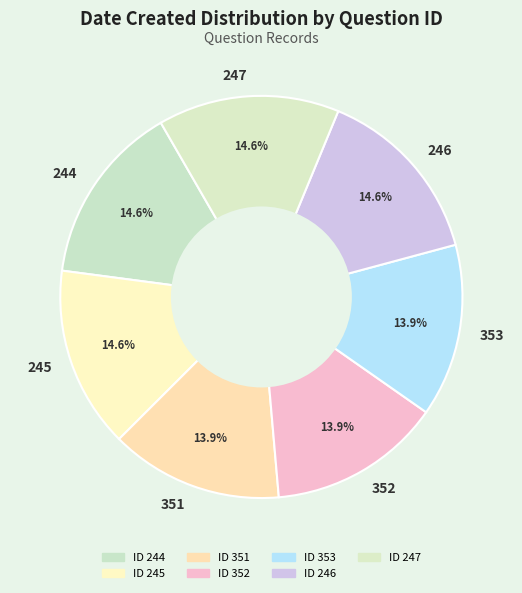

What is the total percentage of 353 and 351?

27.8%